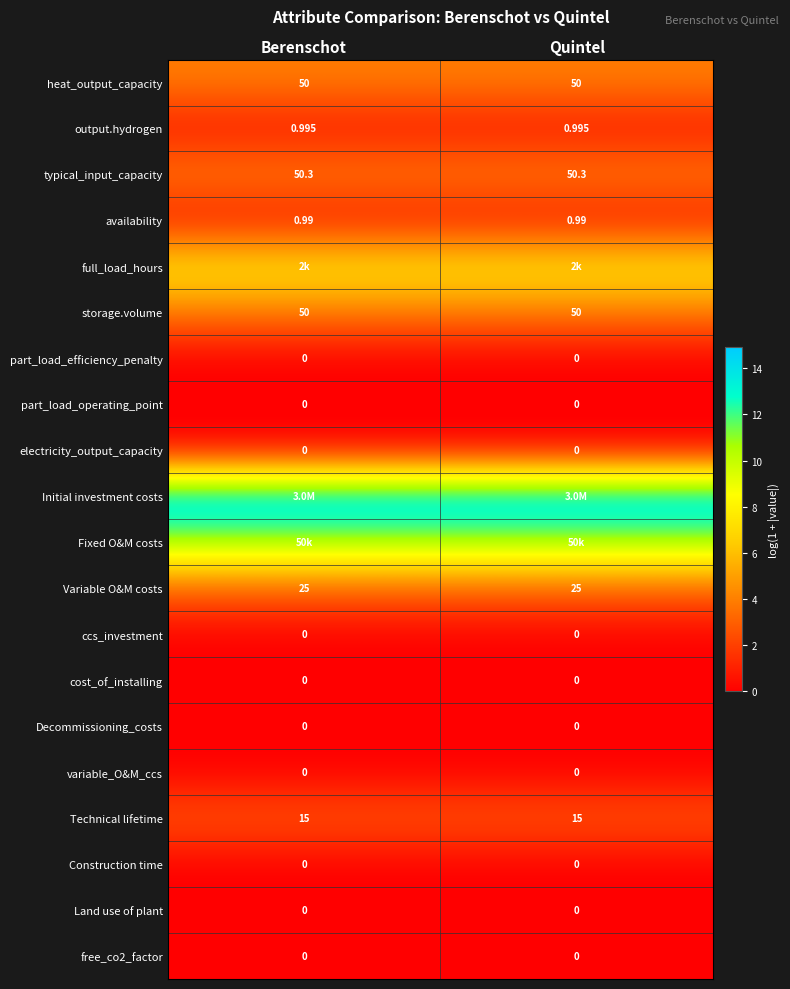

At which label is Land use of plant closest to 0?

Berenschot